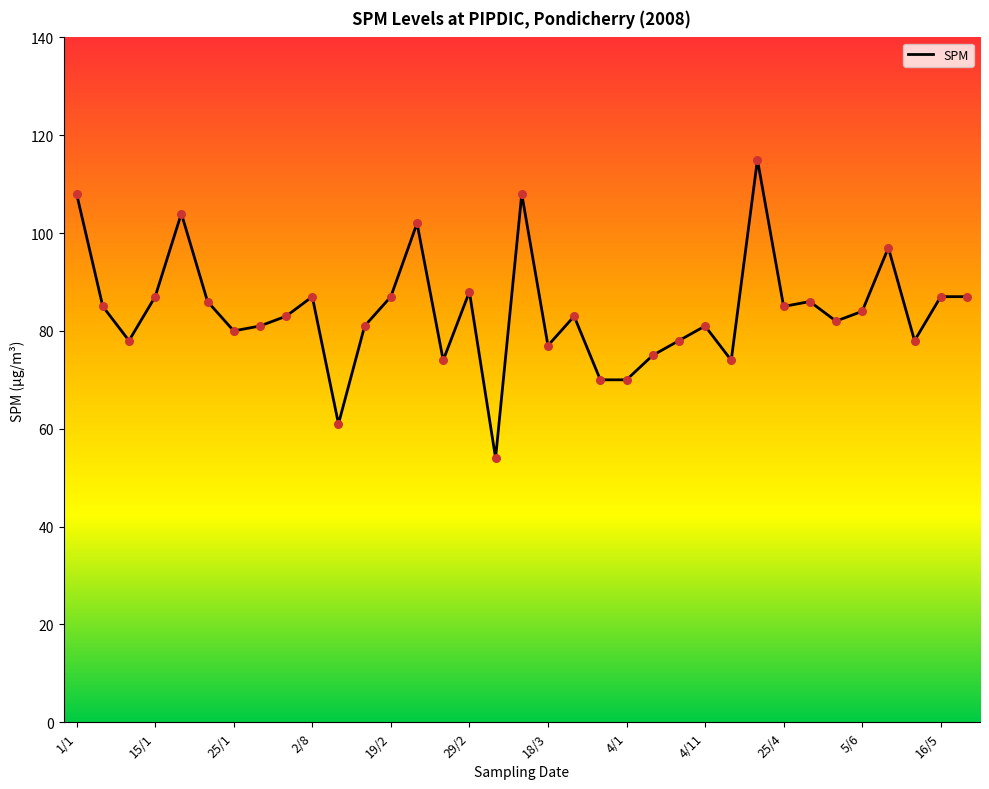

Approximately how many times larger is the value at 26/2 compared to 29/2?

0.8